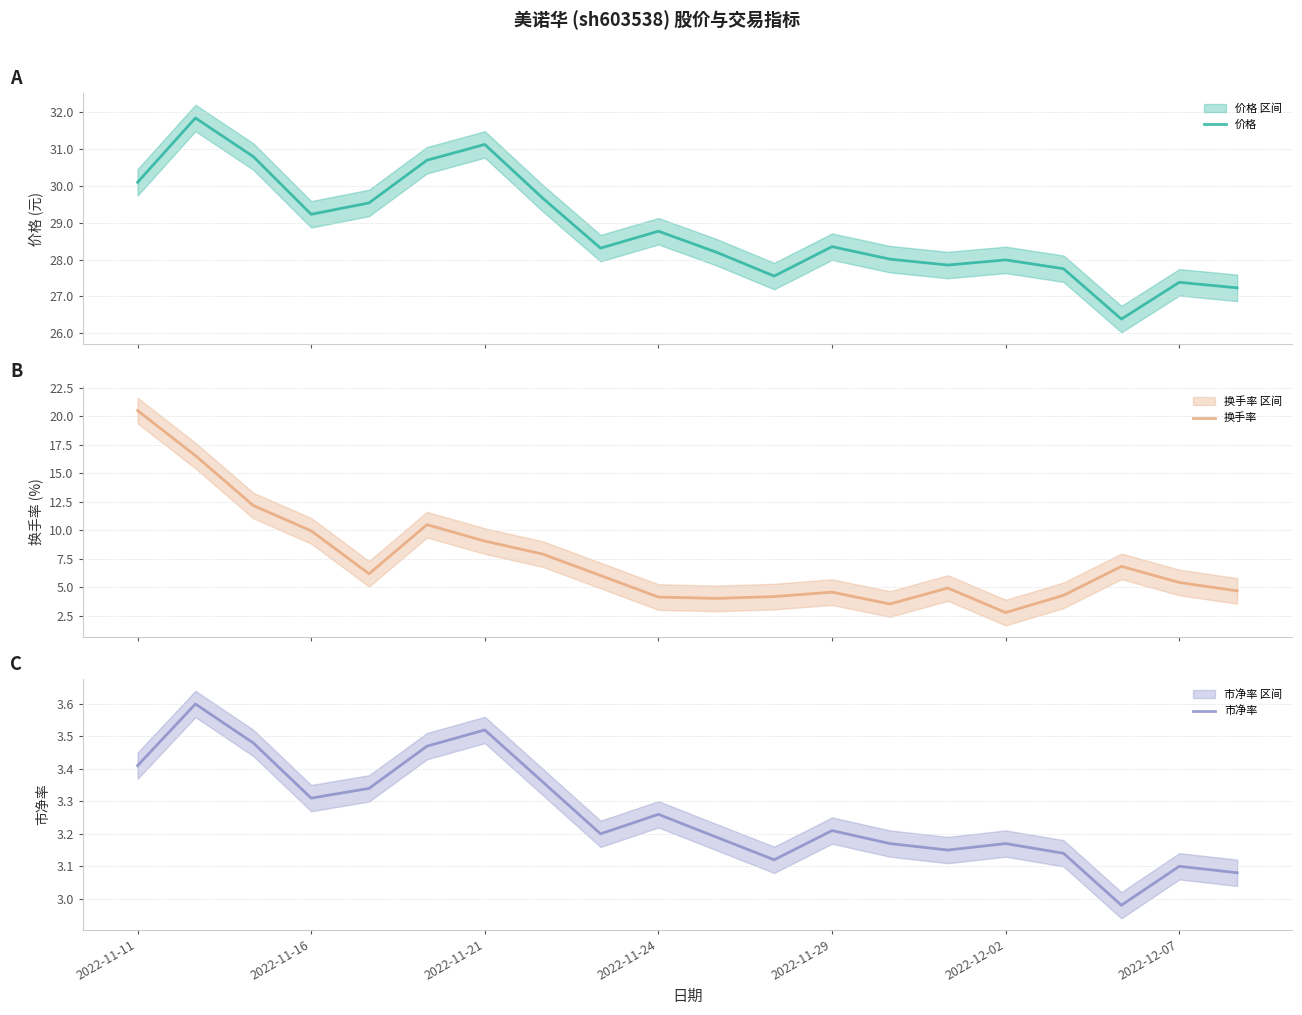

How many intersections are there between 换手率 and 市净率?

2